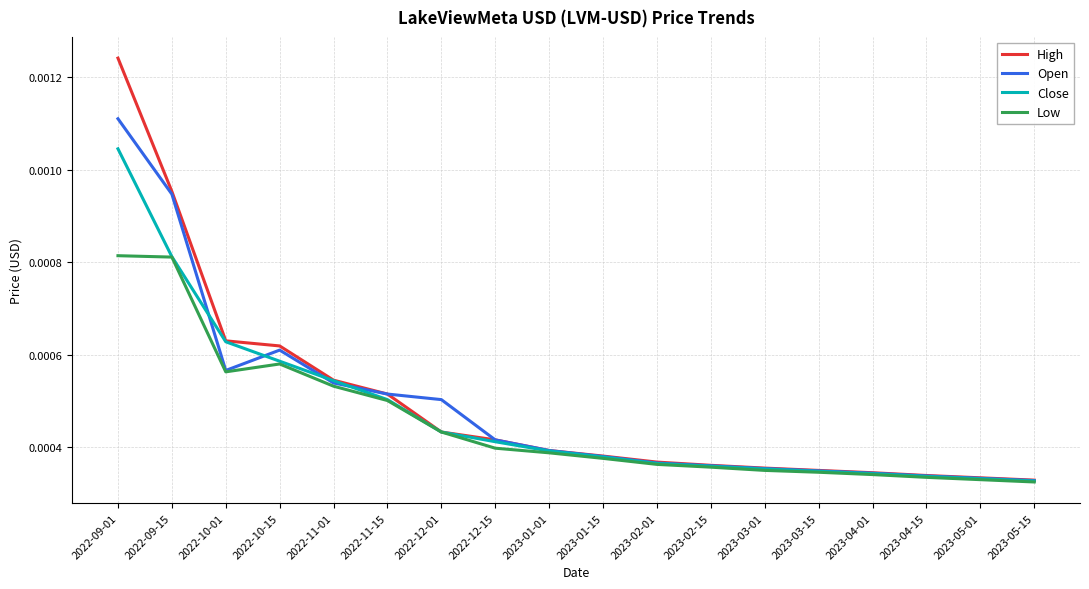

What are all the series names shown in the legend?

High, Open, Close, Low